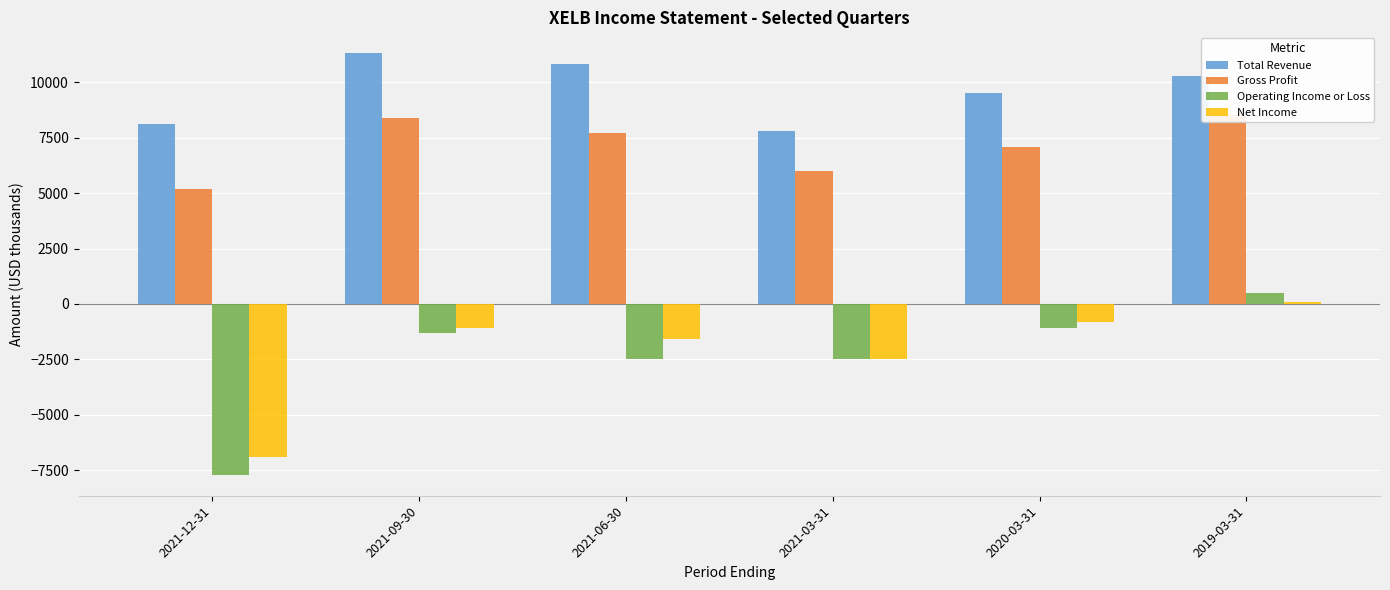

What is the value of the Net Income bar at the 1st from the left?

-6900